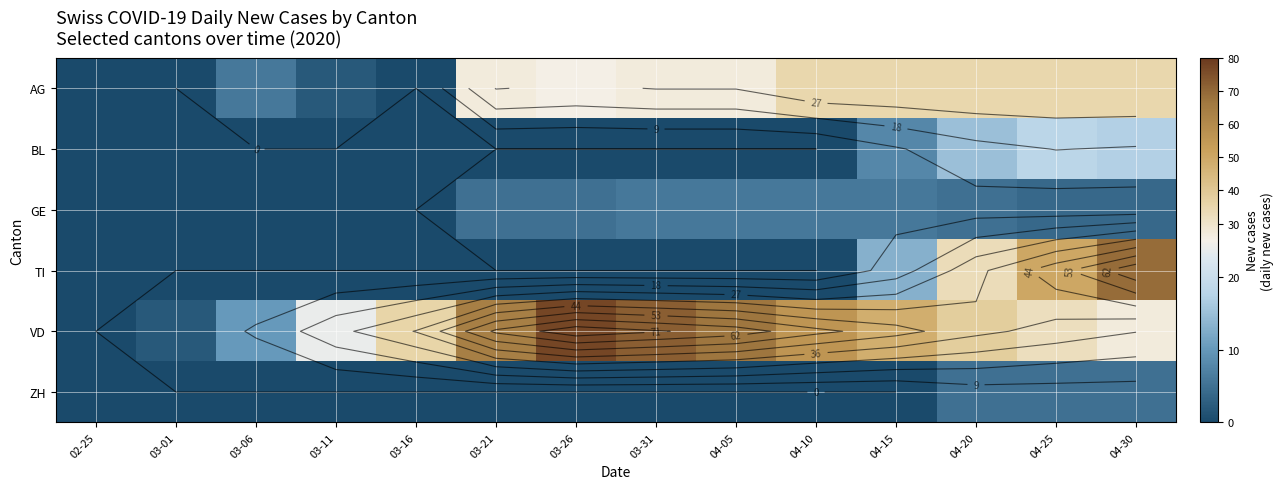

At which label is ZH closest to 2?

02-25